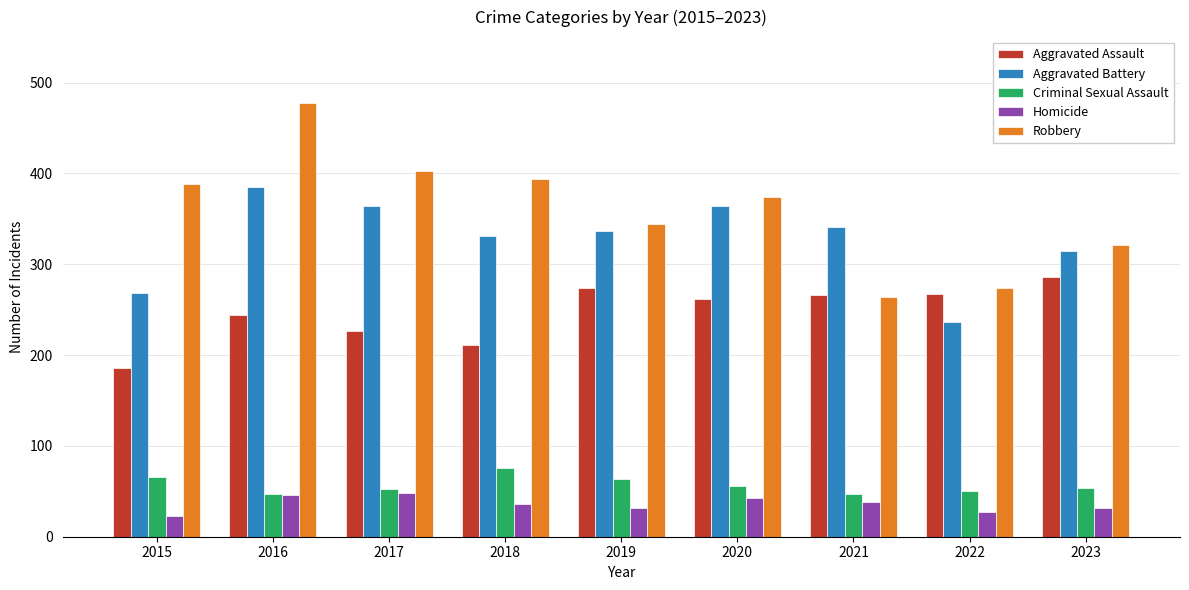

How many data points does each series have?

9